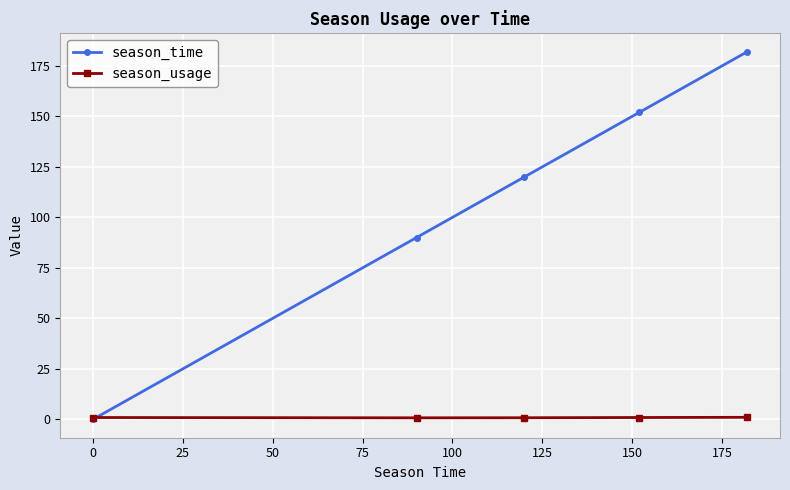

True or false: season_time has more than 0 points higher than both neighbors.

False